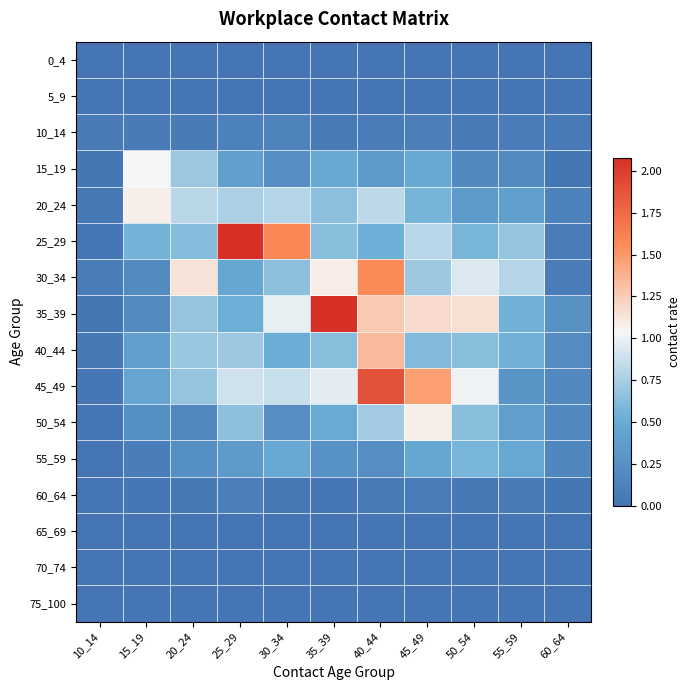

Reading left to right, list all the values displayed in this chart.

0_4: 10_14=0.0	15_19=0.0	20_24=0.0	25_29=0.0	30_34=0.0	35_39=0.0	40_44=0.0	45_49=0.0	50_54=0.0	55_59=0.0	60_64=0.0
5_9: 10_14=0.0	15_19=0.0	20_24=0.0	25_29=0.0	30_34=0.0	35_39=0.0	40_44=0.0	45_49=0.0	50_54=0.0	55_59=0.0	60_64=0.0
10_14: 10_14=0.1	15_19=0.1	20_24=0.1	25_29=0.1	30_34=0.1	35_39=0.0	40_44=0.1	45_49=0.1	50_54=0.1	55_59=0.1	60_64=0.1
15_19: 10_14=0.0	15_19=1.0	20_24=0.7	25_29=0.4	30_34=0.2	35_39=0.5	40_44=0.3	45_49=0.5	50_54=0.2	55_59=0.2	60_64=0.0
20_24: 10_14=0.0	15_19=1.1	20_24=0.8	25_29=0.8	30_34=0.8	35_39=0.6	40_44=0.8	45_49=0.6	50_54=0.4	55_59=0.4	60_64=0.1
25_29: 10_14=0.0	15_19=0.6	20_24=0.6	25_29=2.1	30_34=1.6	35_39=0.6	40_44=0.5	45_49=0.8	50_54=0.6	55_59=0.7	60_64=0.1
30_34: 10_14=0.1	15_19=0.2	20_24=1.1	25_29=0.5	30_34=0.7	35_39=1.1	40_44=1.6	45_49=0.7	50_54=0.9	55_59=0.8	60_64=0.1
35_39: 10_14=0.0	15_19=0.2	20_24=0.7	25_29=0.5	30_34=1.0	35_39=2.1	40_44=1.3	45_49=1.2	50_54=1.1	55_59=0.6	60_64=0.3
40_44: 10_14=0.0	15_19=0.4	20_24=0.7	25_29=0.7	30_34=0.5	35_39=0.6	40_44=1.3	45_49=0.6	50_54=0.6	55_59=0.6	60_64=0.2
45_49: 10_14=0.0	15_19=0.4	20_24=0.7	25_29=0.9	30_34=0.9	35_39=1.0	40_44=1.9	45_49=1.5	50_54=1.0	55_59=0.3	60_64=0.2
50_54: 10_14=0.0	15_19=0.3	20_24=0.2	25_29=0.6	30_34=0.2	35_39=0.5	40_44=0.7	45_49=1.1	50_54=0.6	55_59=0.4	60_64=0.2
55_59: 10_14=0.0	15_19=0.1	20_24=0.2	25_29=0.3	30_34=0.5	35_39=0.3	40_44=0.2	45_49=0.5	50_54=0.6	55_59=0.5	60_64=0.2
60_64: 10_14=0.0	15_19=0.0	20_24=0.0	25_29=0.1	30_34=0.0	35_39=0.0	40_44=0.1	45_49=0.1	50_54=0.0	55_59=0.1	60_64=0.0
65_69: 10_14=0.0	15_19=0.0	20_24=0.0	25_29=0.0	30_34=0.0	35_39=0.0	40_44=0.0	45_49=0.0	50_54=0.0	55_59=0.0	60_64=0.0
70_74: 10_14=0.0	15_19=0.0	20_24=0.0	25_29=0.0	30_34=0.0	35_39=0.0	40_44=0.0	45_49=0.0	50_54=0.0	55_59=0.0	60_64=0.0
75_100: 10_14=0.0	15_19=0.0	20_24=0.0	25_29=0.0	30_34=0.0	35_39=0.0	40_44=0.0	45_49=0.0	50_54=0.0	55_59=0.0	60_64=0.0